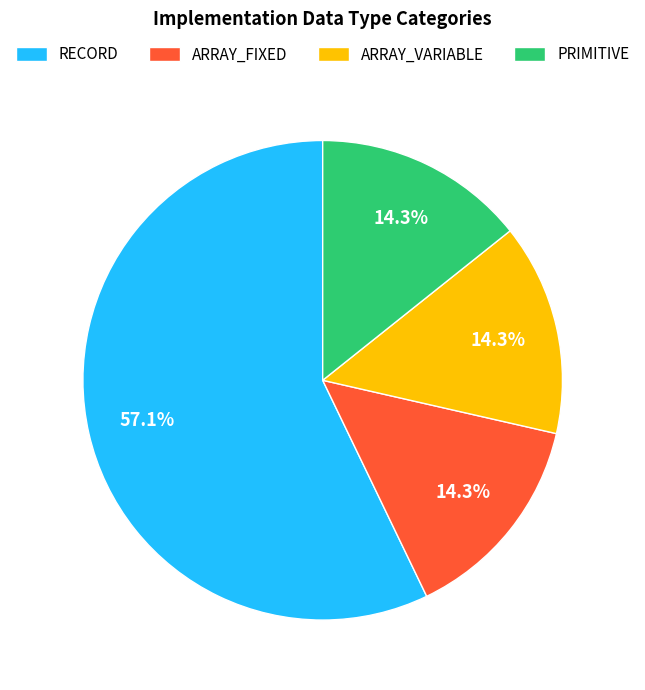

Is there a majority slice in this chart?

Yes